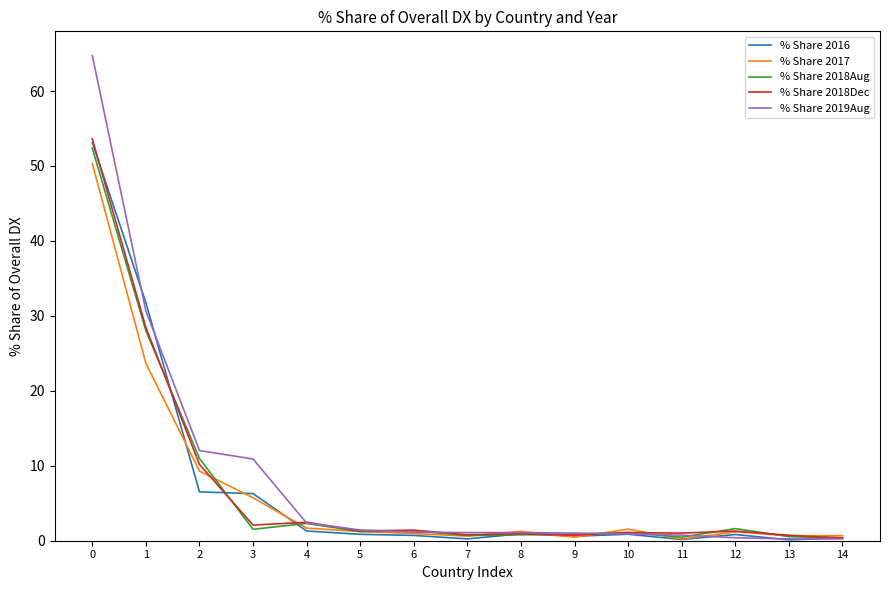

Is it true that % Share 2019Aug equals 0.2 at 13?

True